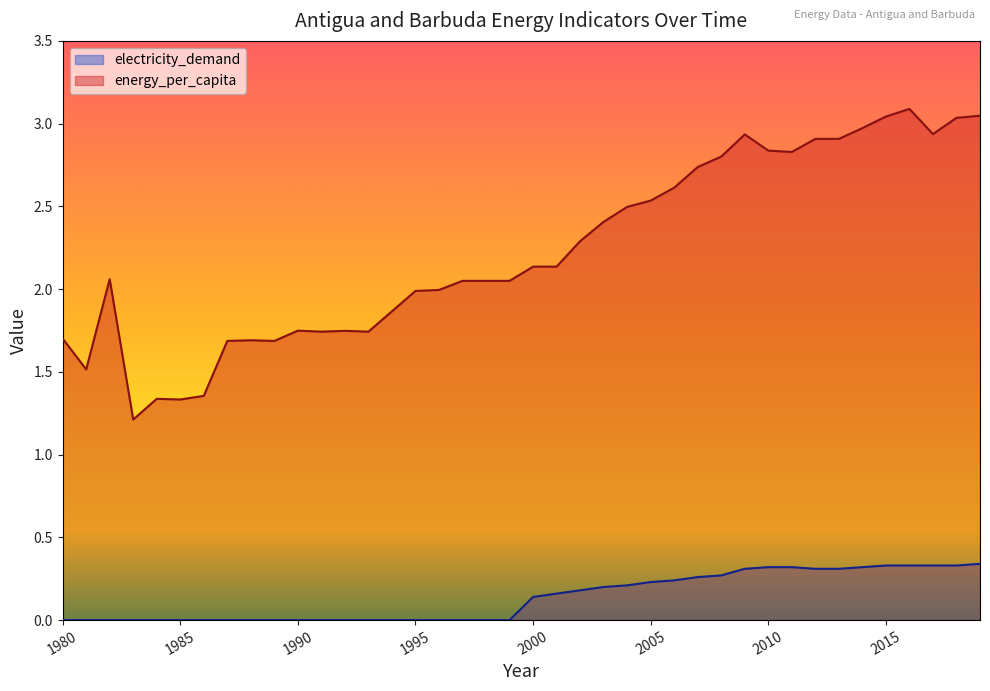

How many electricity_demand values are between 0 and 1?

40